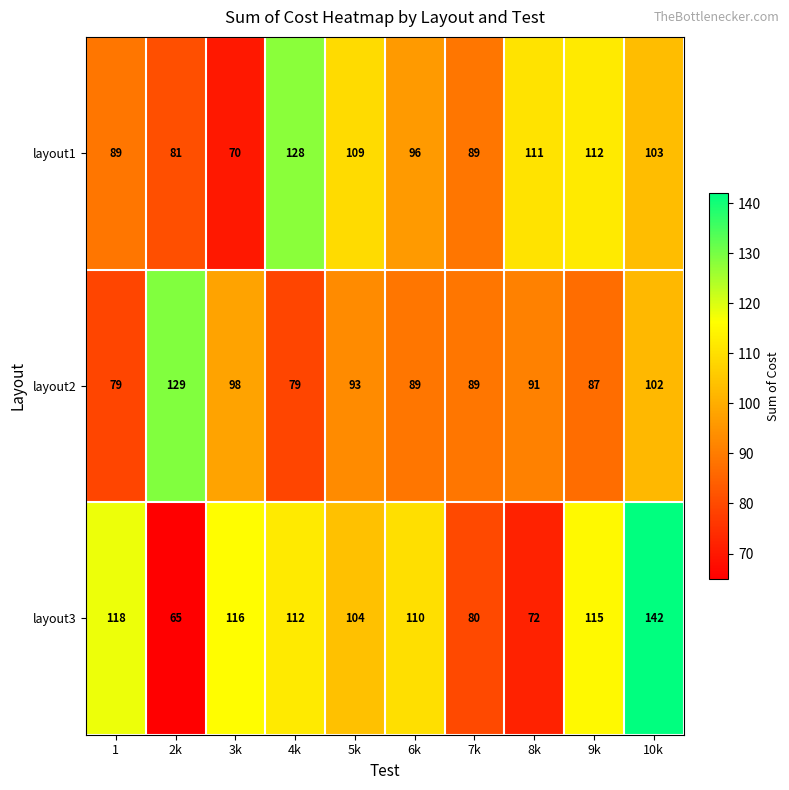

Rank the series by their average value, from highest to lowest.

layout3, layout1, layout2